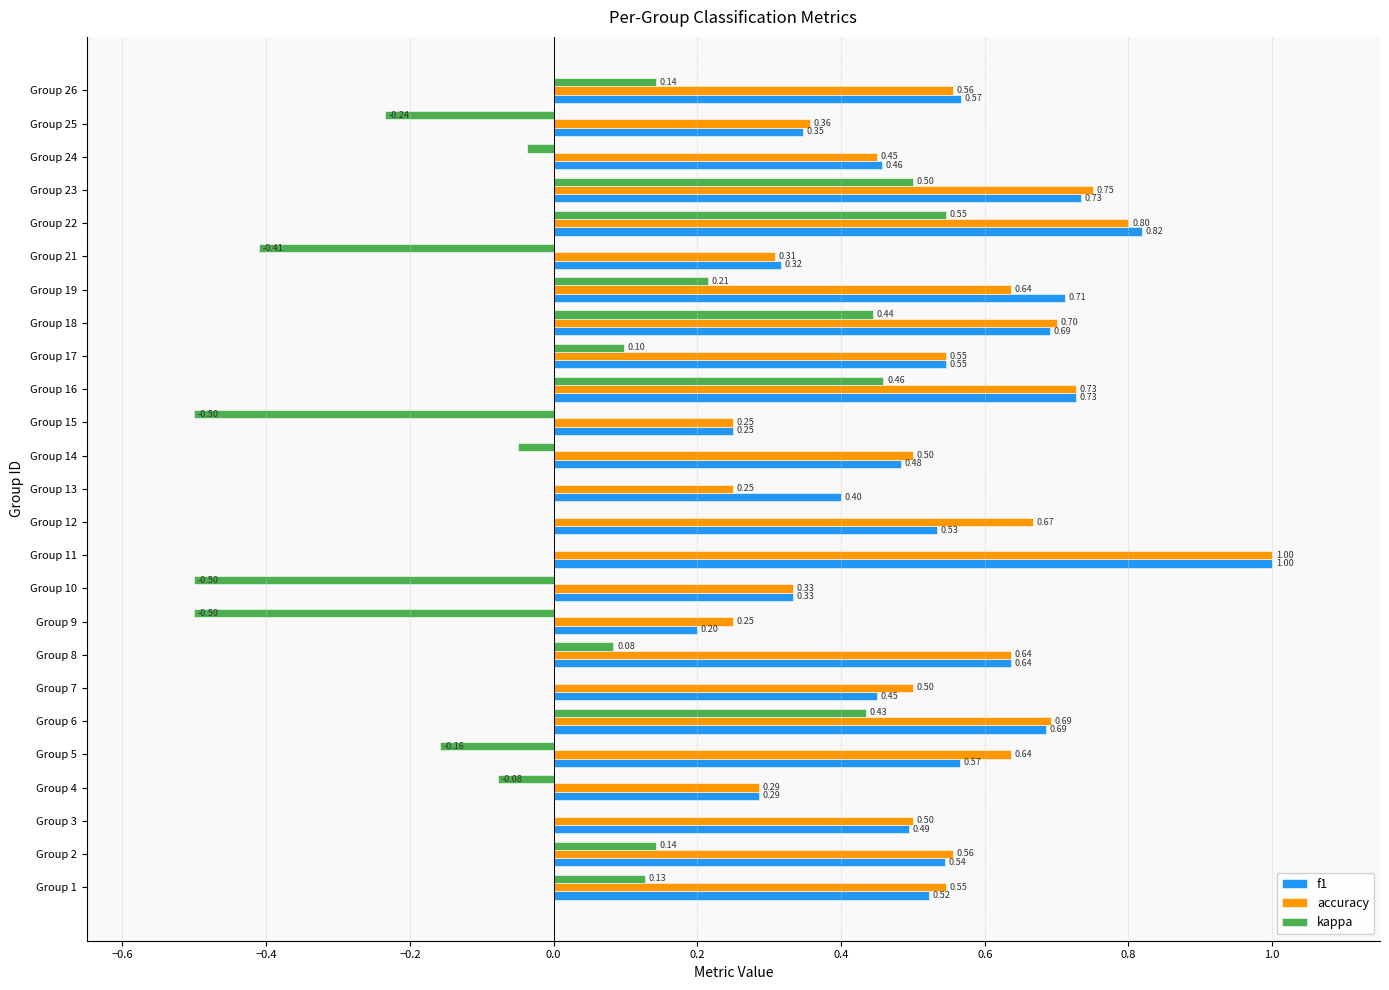

What are all the series names shown in the legend?

f1, accuracy, kappa